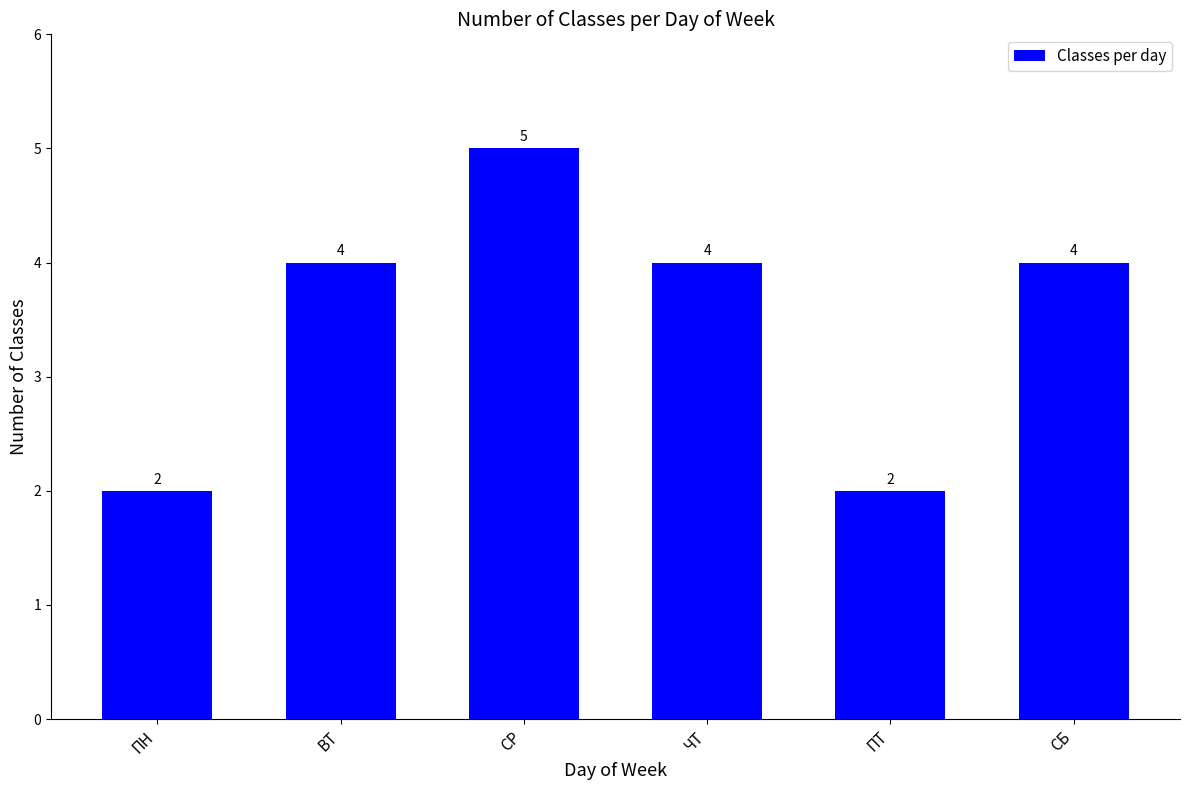

What position from the right is ЧТ?

3